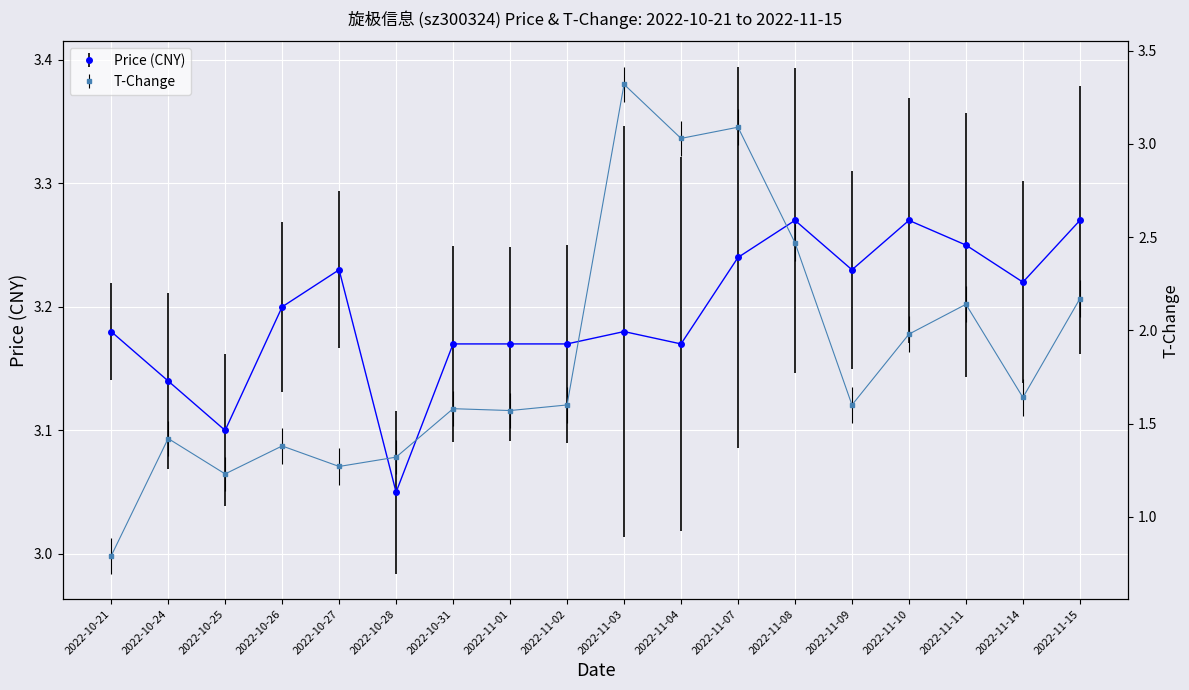

The t_change series shows 3.4 at 2022-11-08. True or false?

False